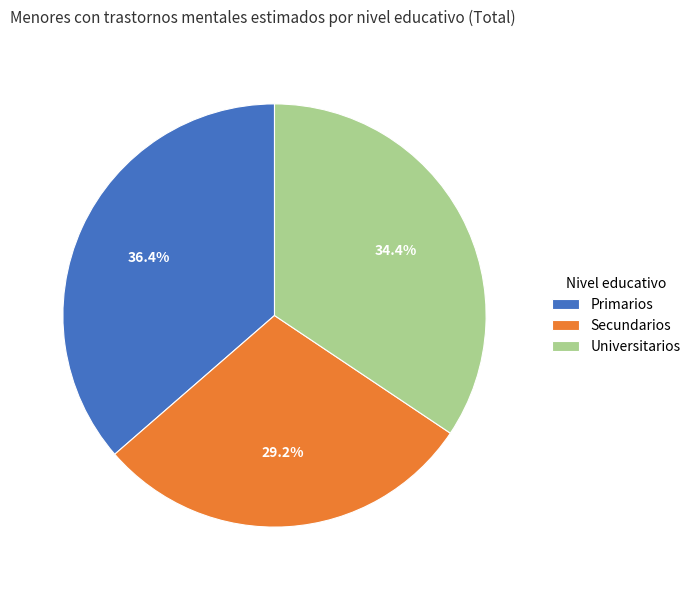

Which category has the biggest portion of the pie?

Primarios